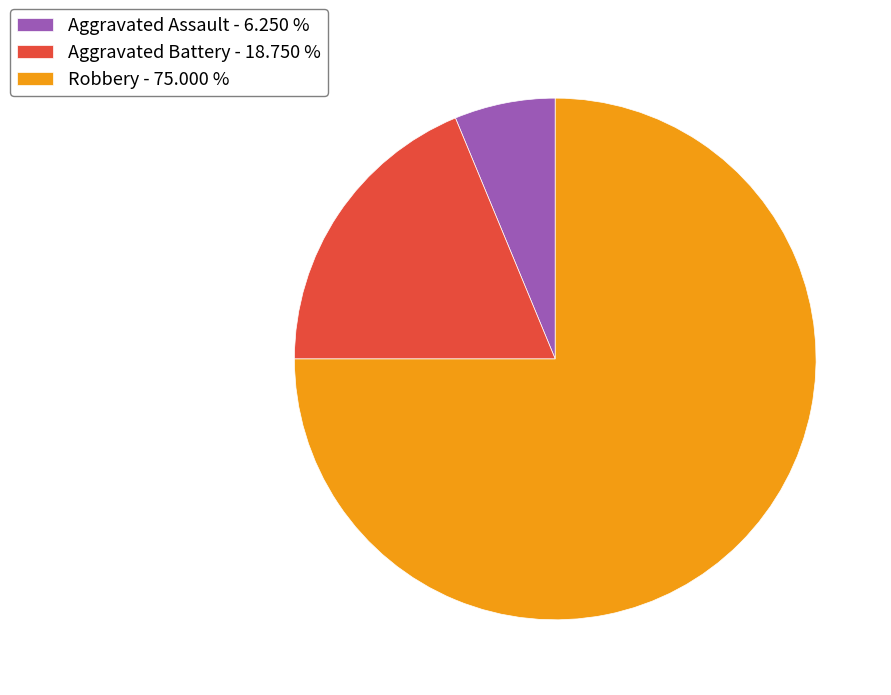

How many slices are in this pie chart?

3